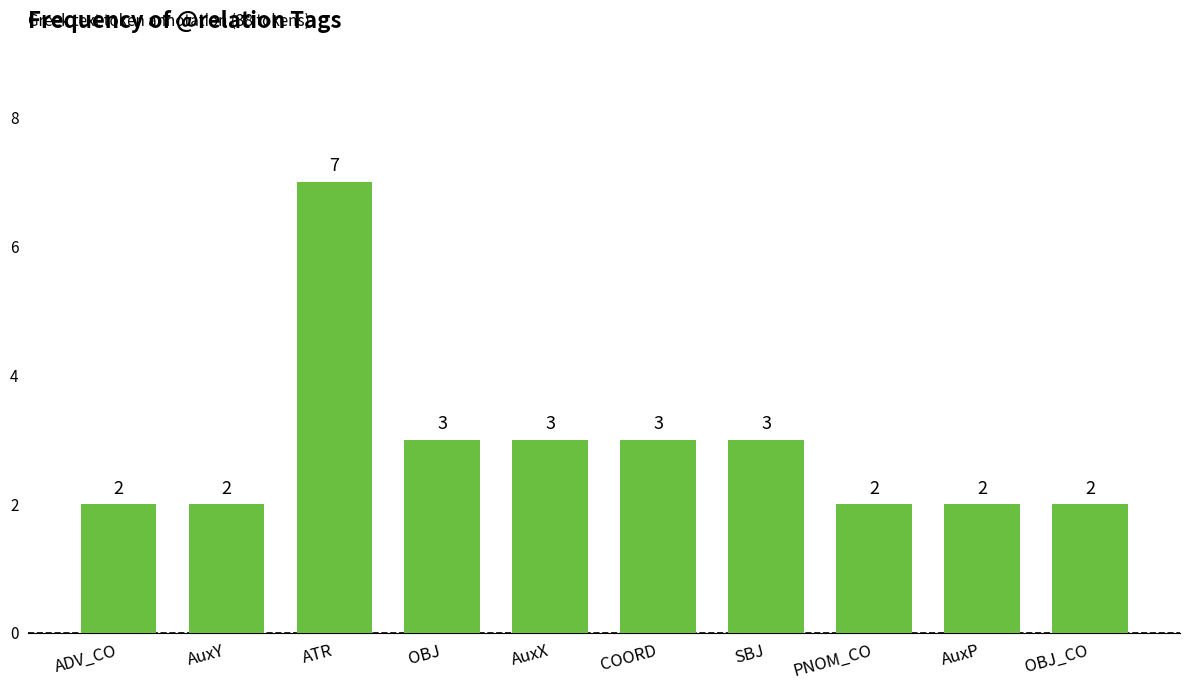

Reading left to right, list all the values displayed in this chart.

ADV_CO=2	AuxY=2	ATR=7	OBJ=3	AuxX=3	COORD=3	SBJ=3	PNOM_CO=2	AuxP=2	OBJ_CO=2